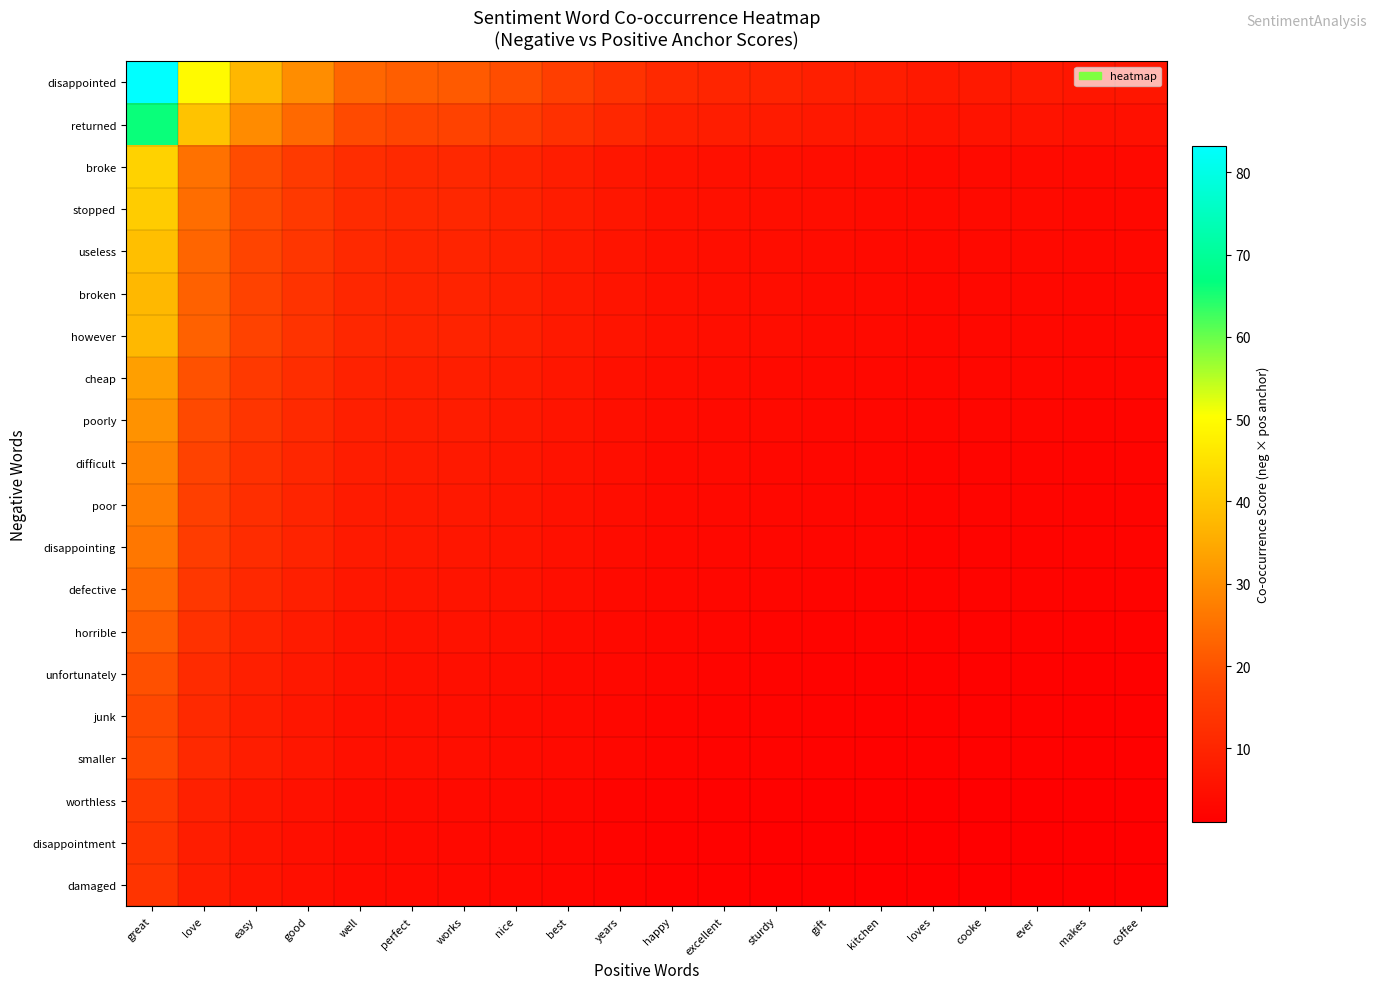

Which series has the largest total across all categories?

disappointed